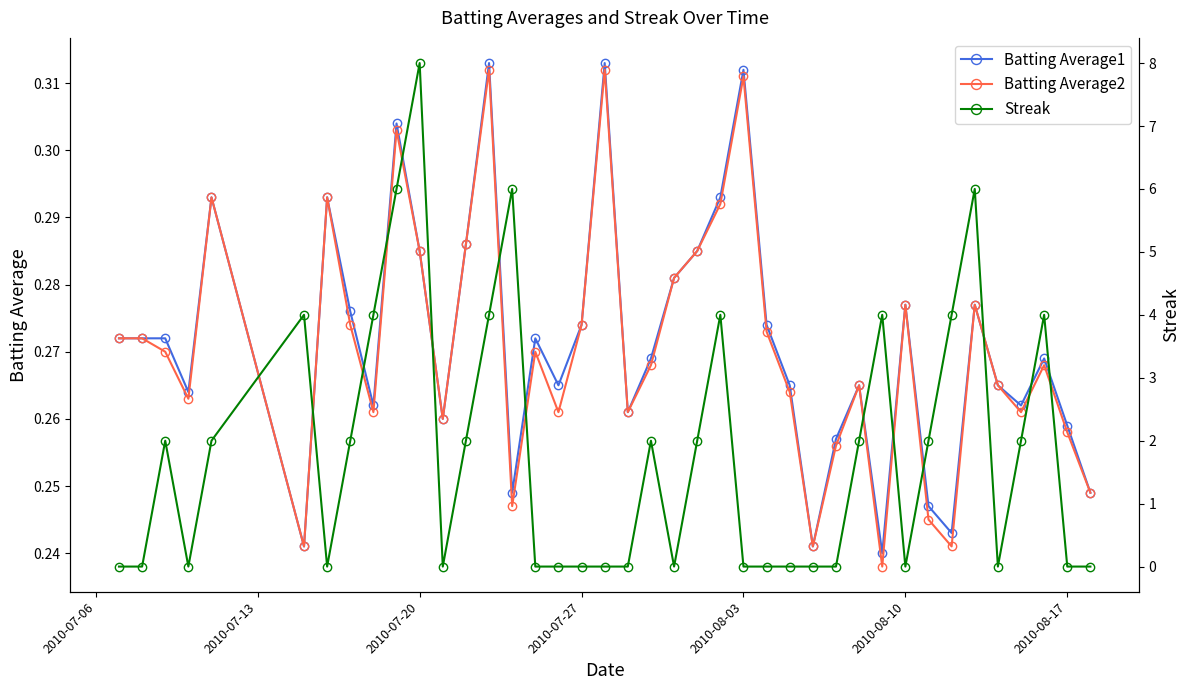

How many intersections are there between Batting Average1 and Streak?

18